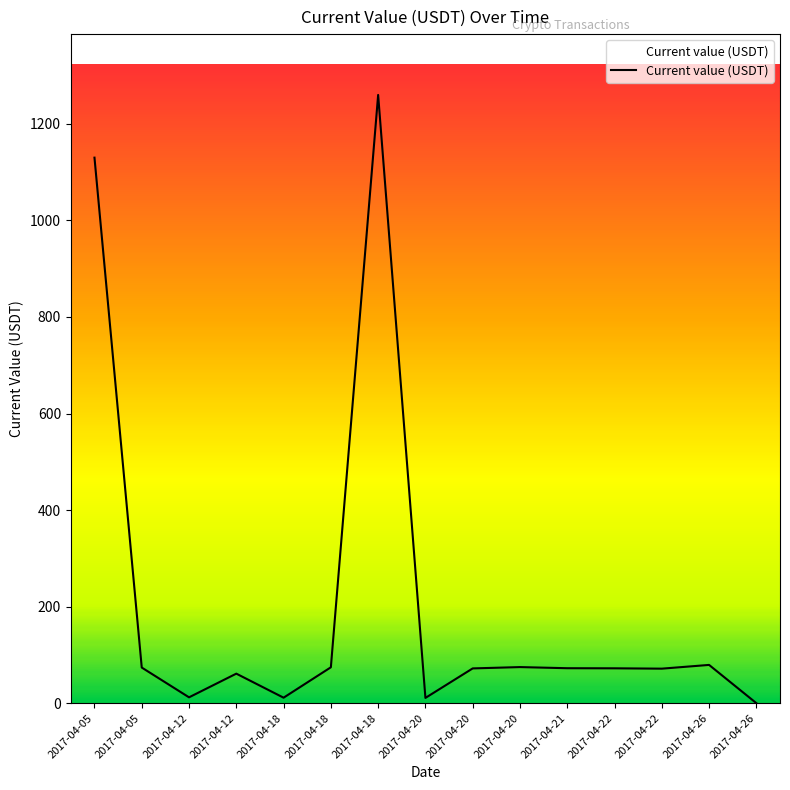

How many values are below 72?

6